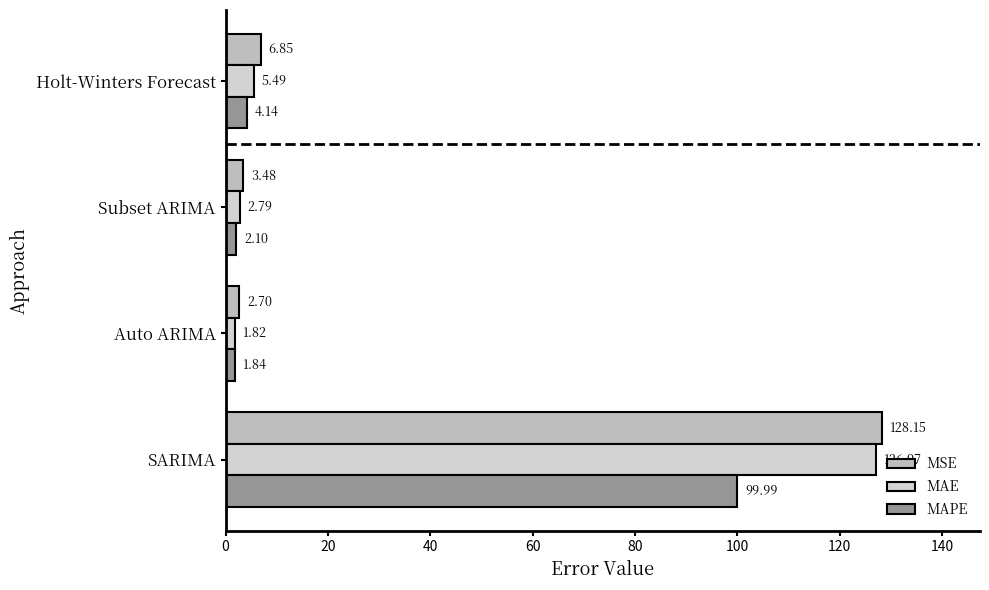

Count the number of categories in the chart.

4